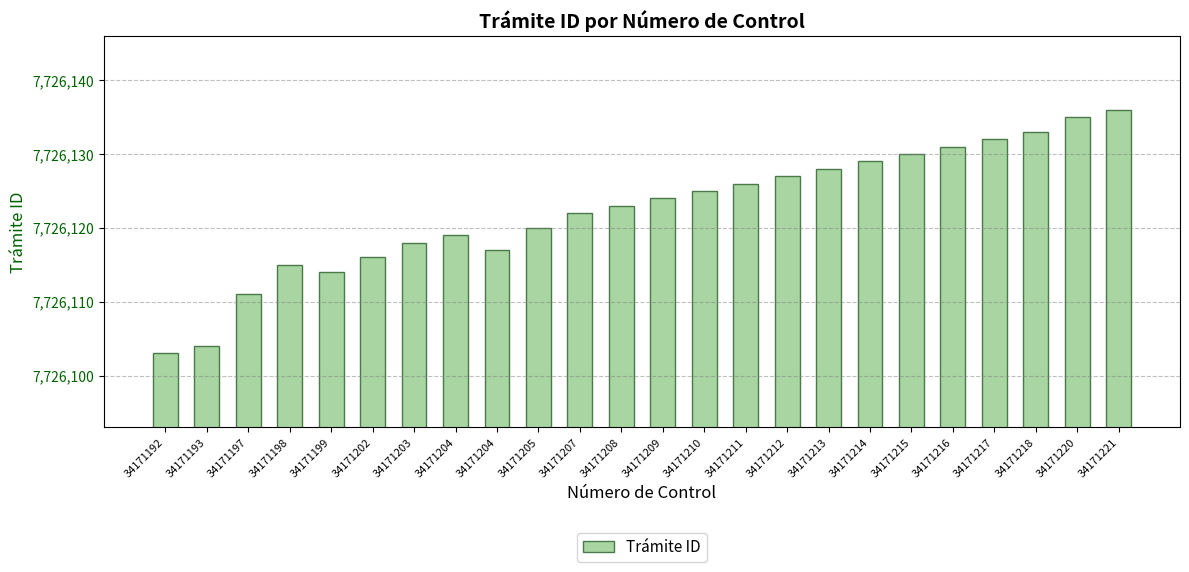

What is the ratio of the value at 34171212 to the value at 34171221?

1.0